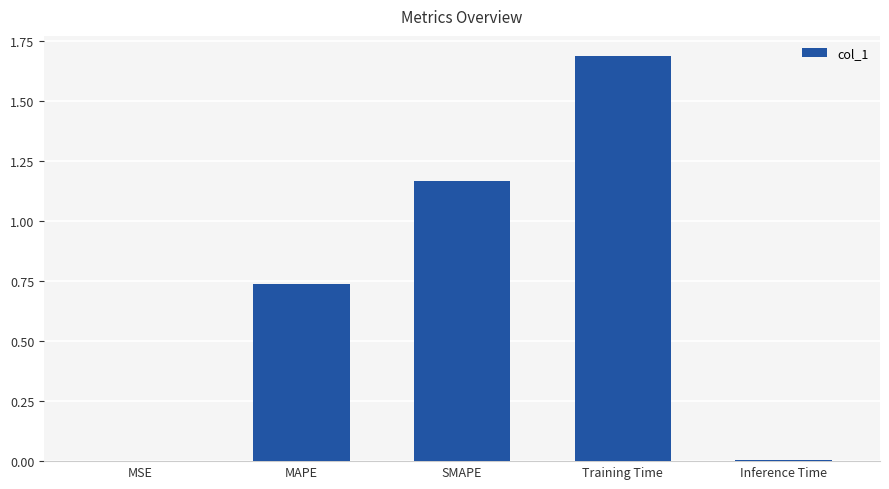

The chart shows a value of 1.9 at SMAPE. True or false?

False